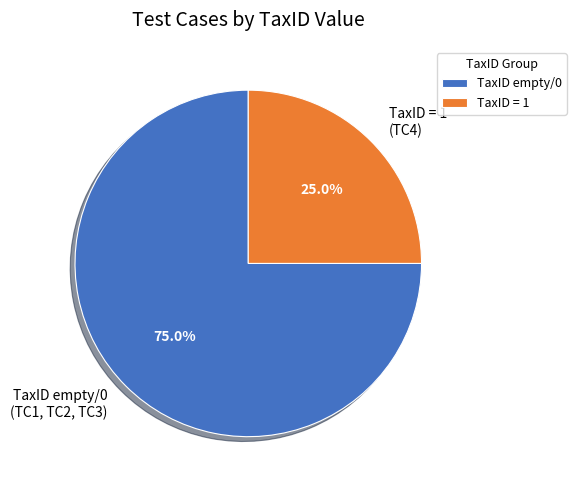

Is there any slice that represents more than half of the pie?

Yes